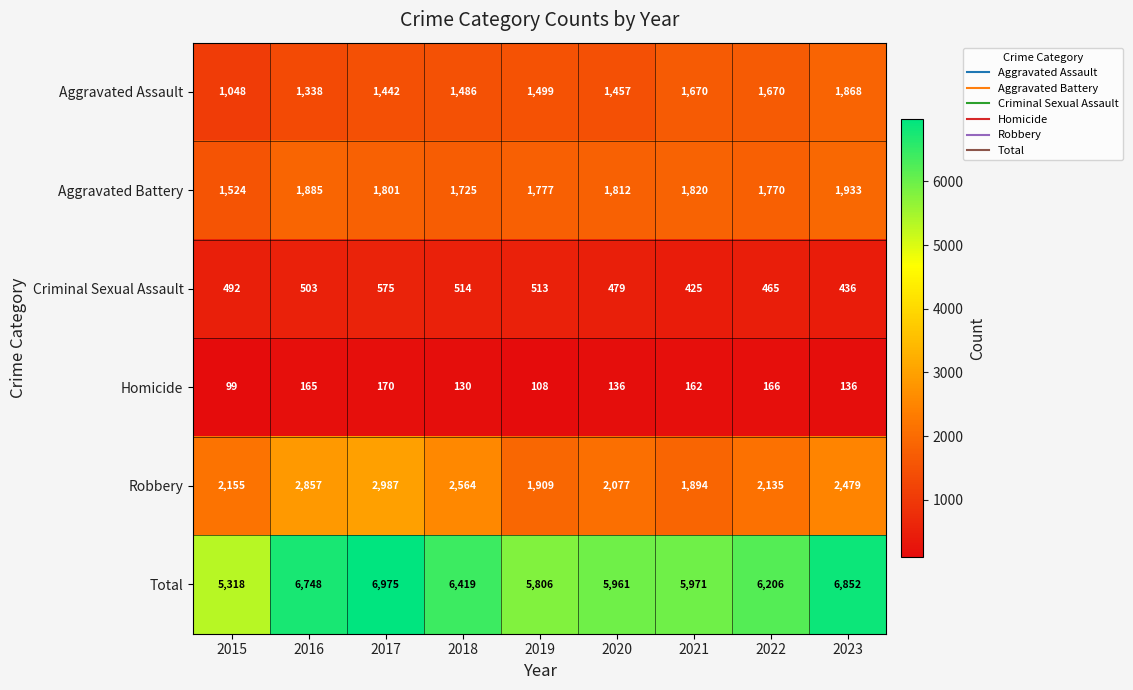

Is the value of Total at 2017 greater than the value of Homicide at 2019?

Yes